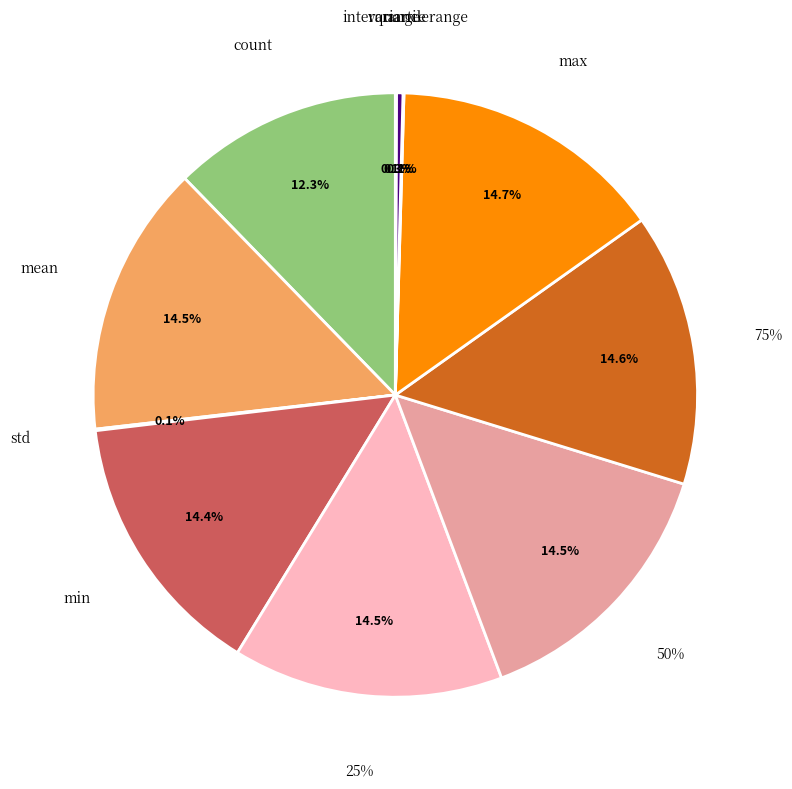

Count the number of slices in the pie.

11